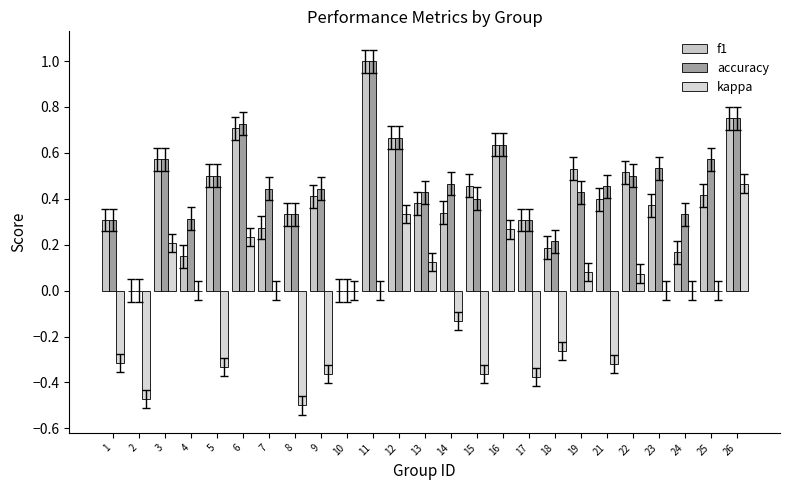

How many categories are shown in the chart?

25